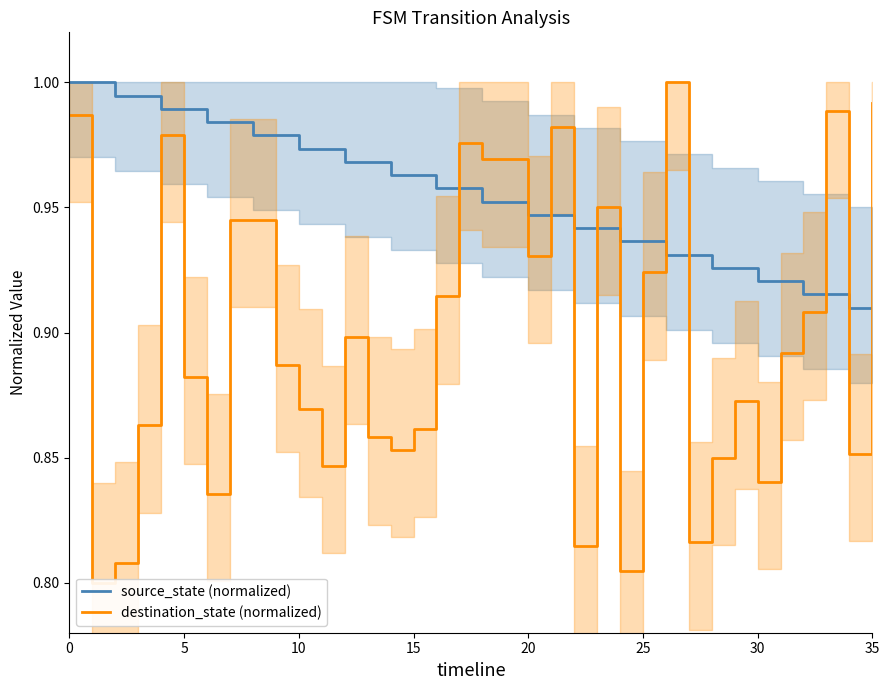

True or false: destination_state (normalized) and source_state (normalized) cross at least once.

True